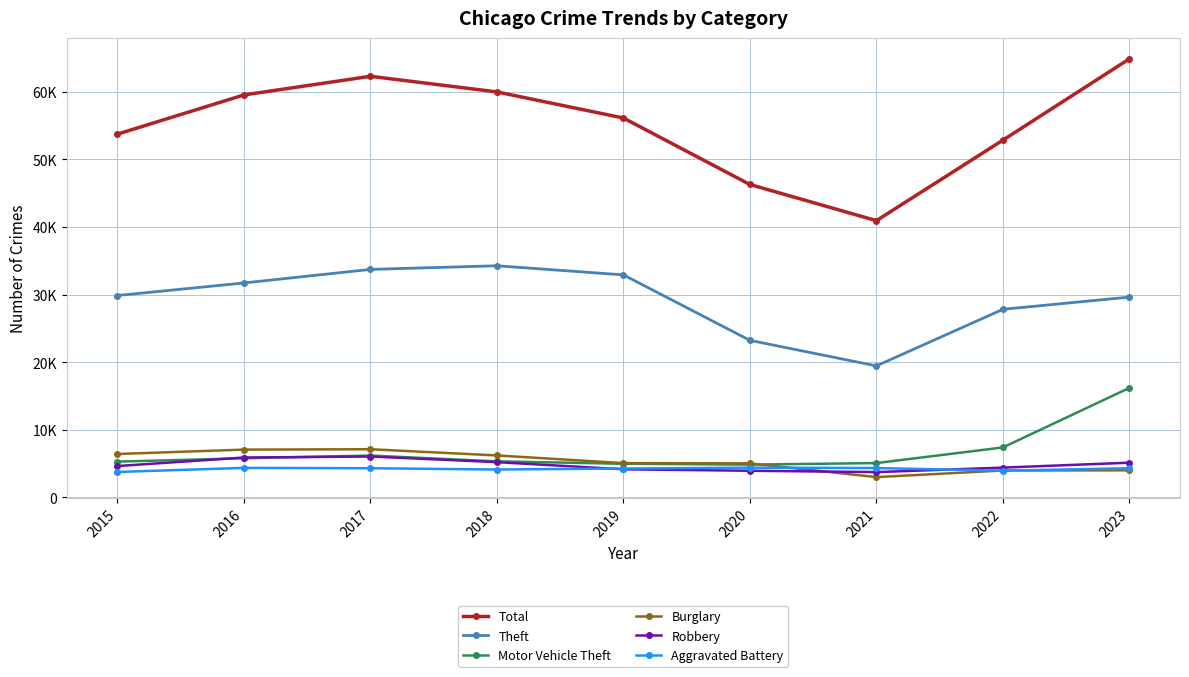

Reading right to left, transcribe all the data shown in this chart.

Total: 64868	52838	40926	46278	56113	59974	62283	59526	53725
Theft: 29618	27808	19435	23220	32903	34251	33713	31707	29850
Motor Vehicle Theft: 16184	7375	5059	4834	4958	5315	6173	5768	5275
Burglary: 3989	3963	2983	5013	5056	6190	7107	7052	6402
Robbery: 5117	4388	3723	3922	4141	5199	6030	5882	4617
Aggravated Battery: 4303	3924	4325	4379	4256	4105	4297	4347	3744